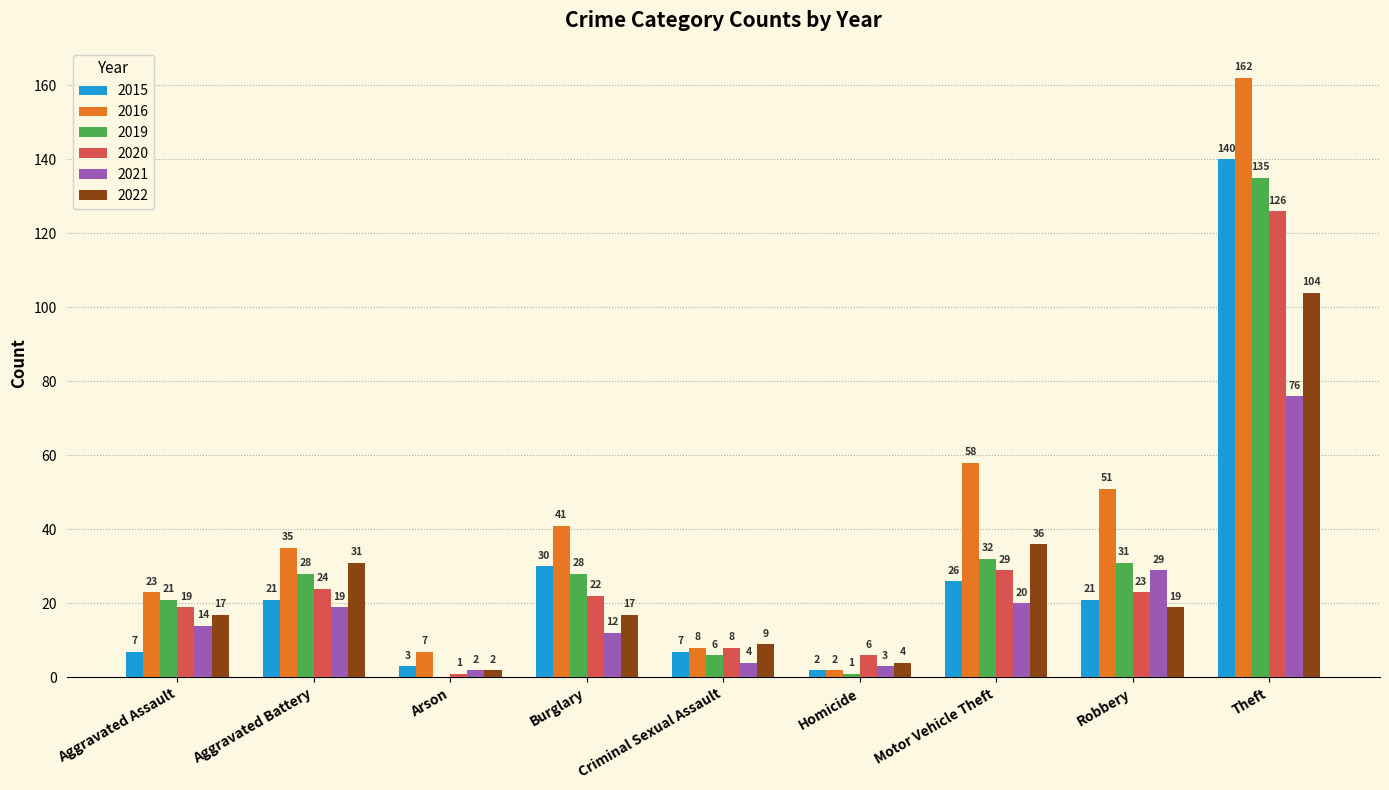

Which series has the largest total across all categories?

2016